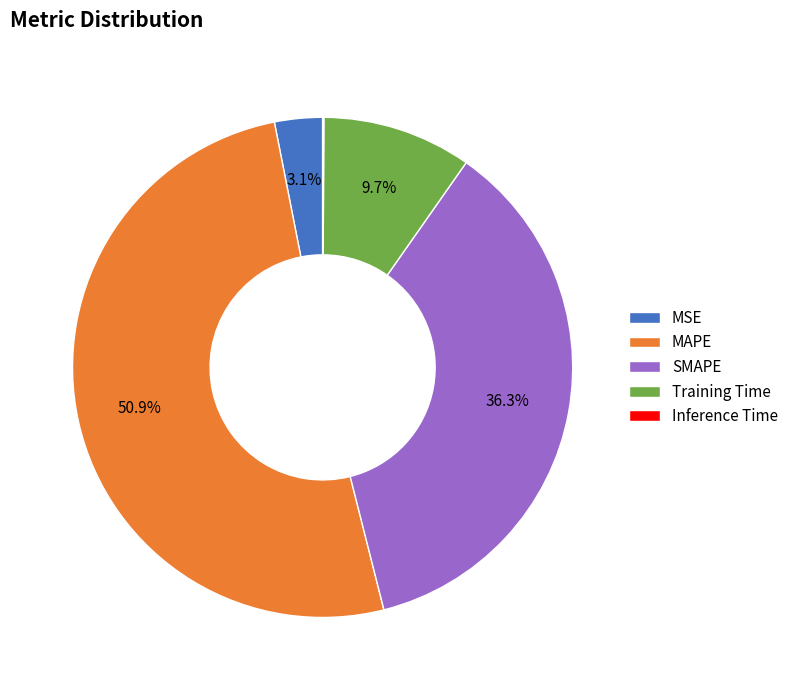

Is Training Time the majority of the pie?

No